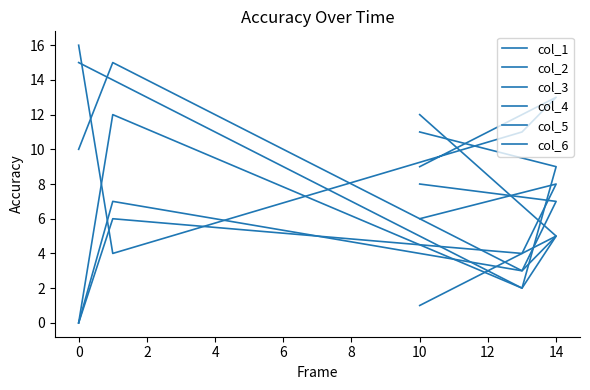

At which label does col_2 reach its peak?

10